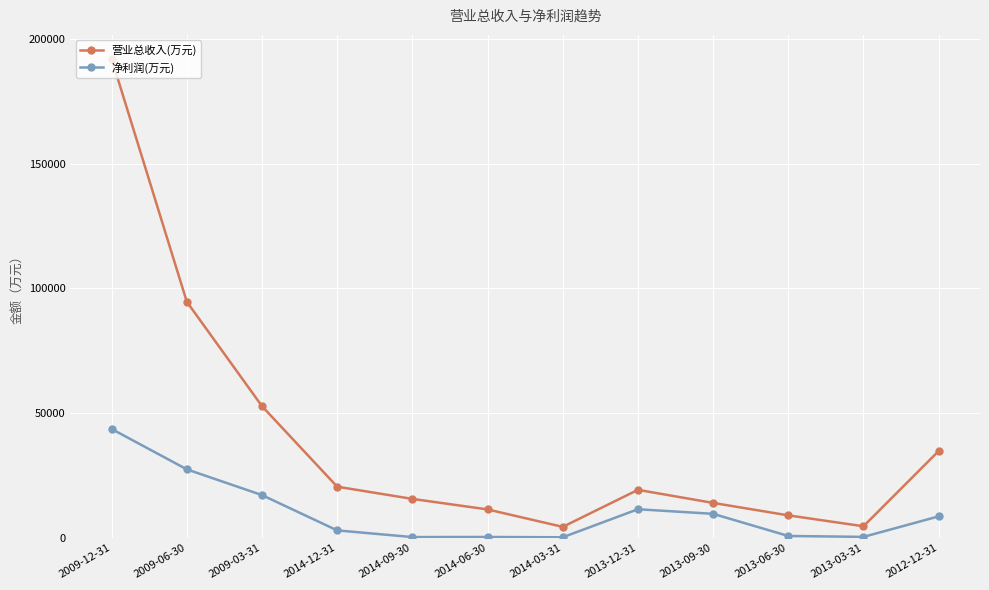

In 净利润(万元), how many points are higher than both neighbors (excluding endpoints)?

2